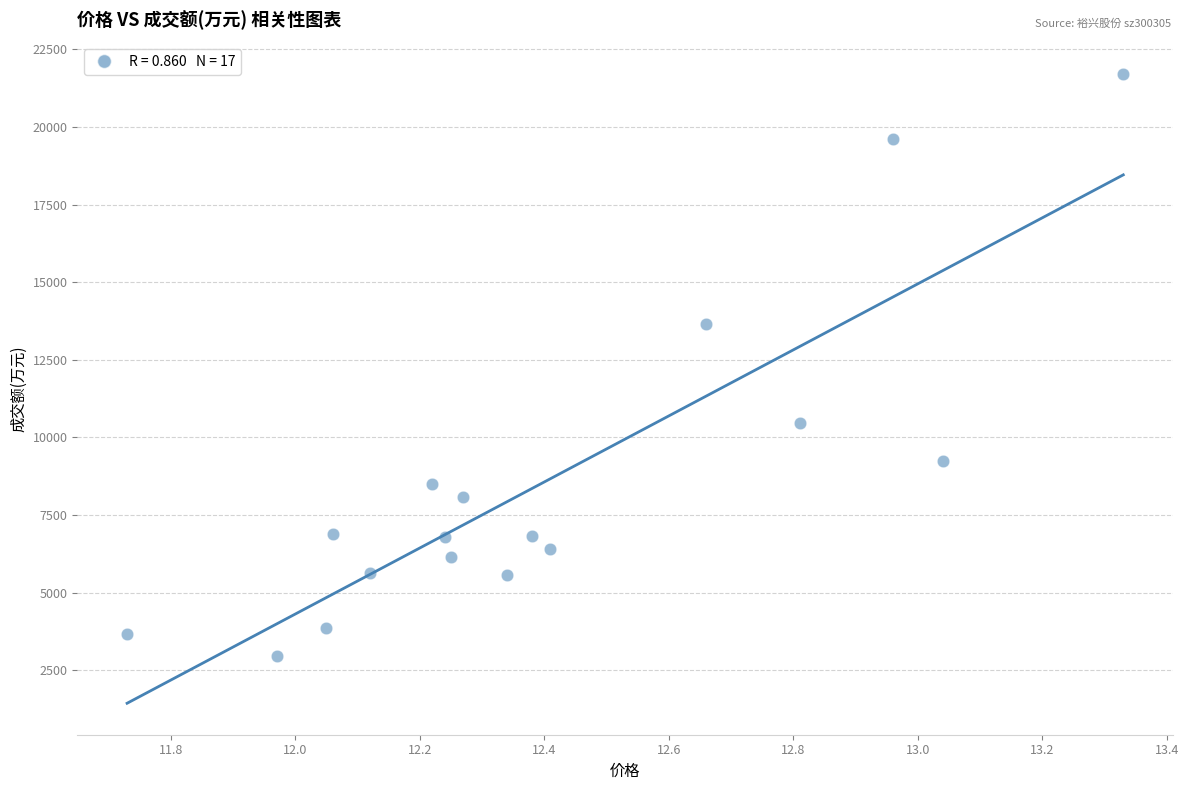

What Y value in the scatter plot is closest to 12326?

13668